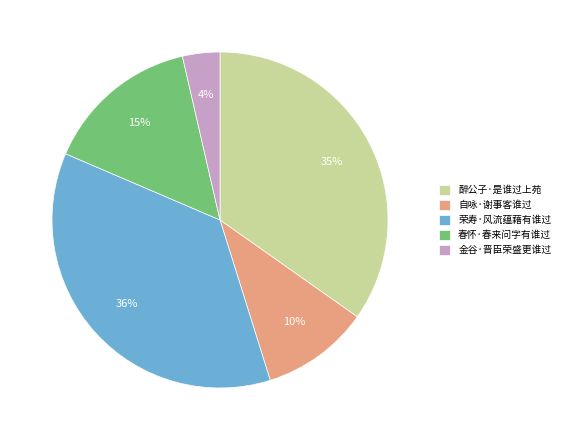

Rank the categories by value from highest to lowest.

荣寿·风流蕴藉有谁过, 醉公子·是谁过上苑, 春怀·春来问字有谁过, 自咏·谢事客谁过, 金谷·晋臣荣盛更谁过